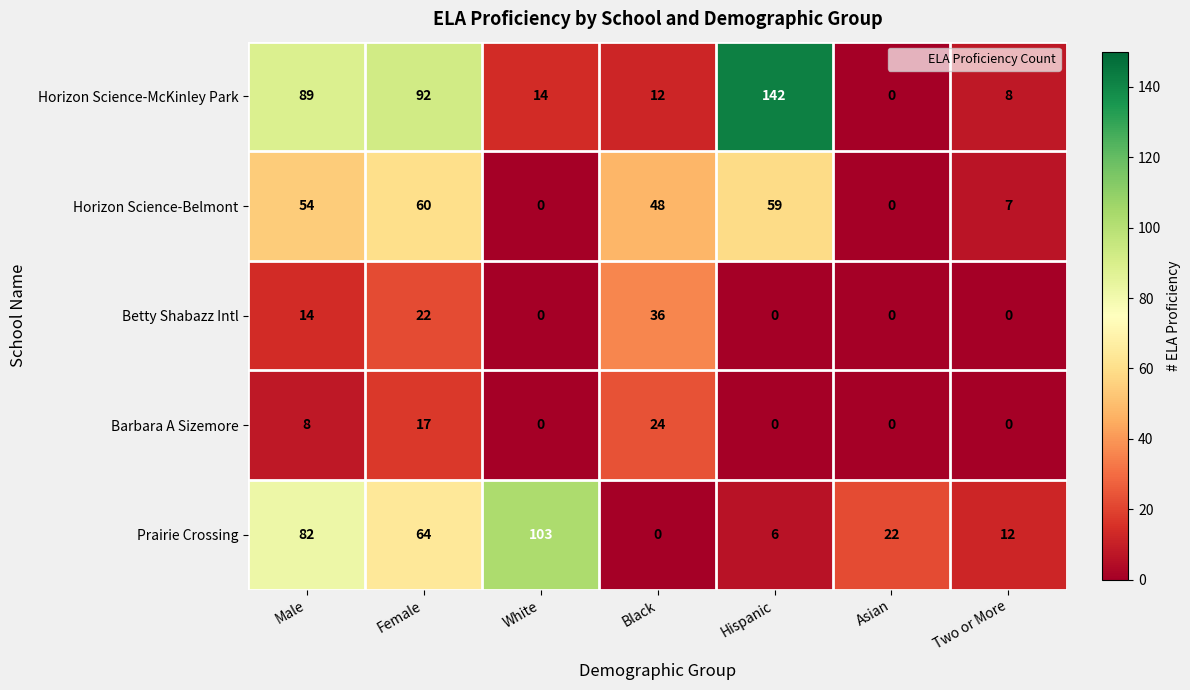

The Barbara A Sizemore series shows -9 at Asian. True or false?

False